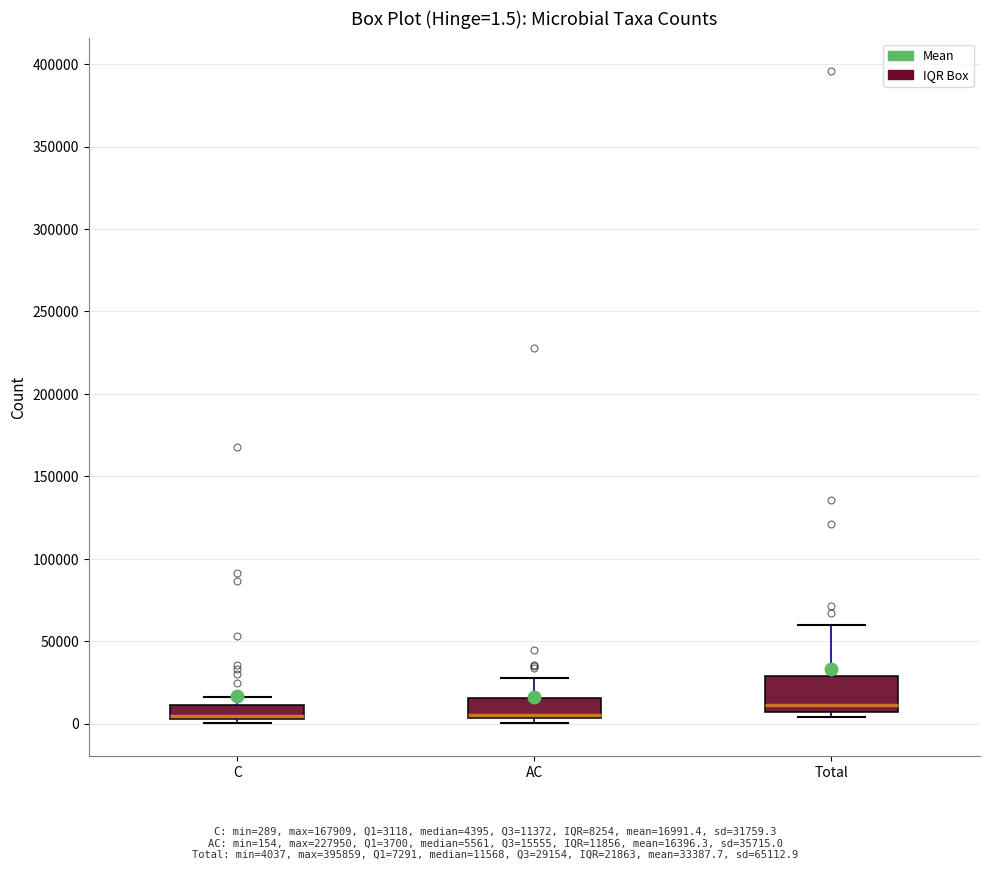

Which box is the tallest, from its lower edge to its upper edge?

Total